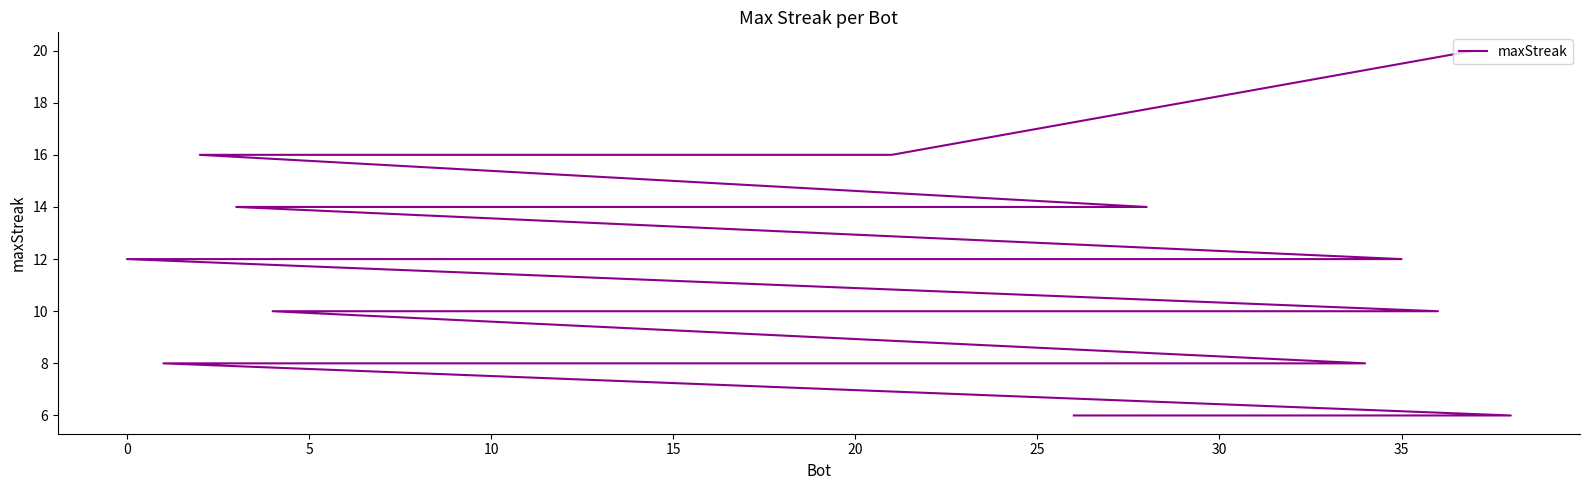

Where is the data nearest to the value 13?

30